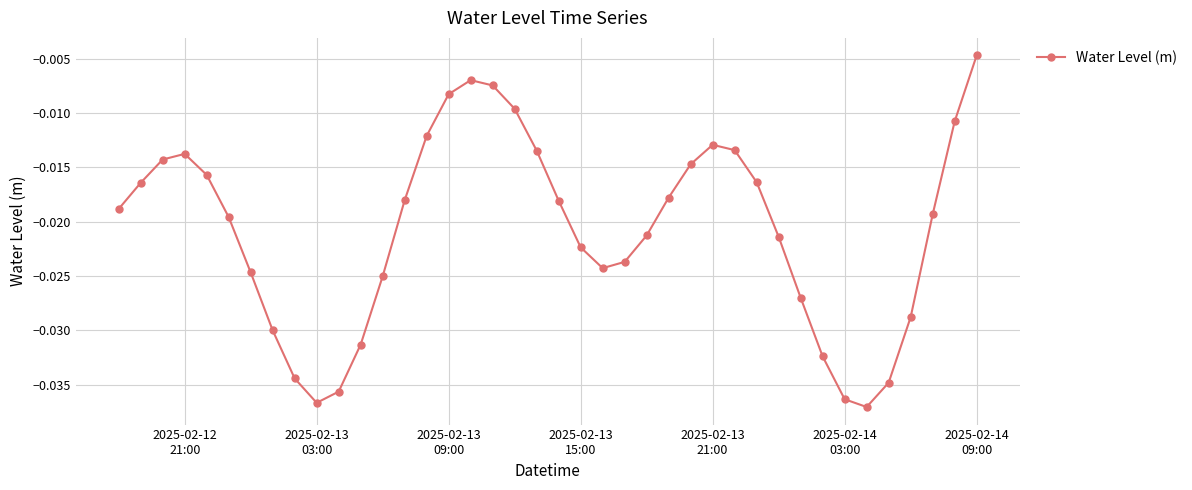

How many points are higher than both their immediate neighbors (excluding endpoints)?

3